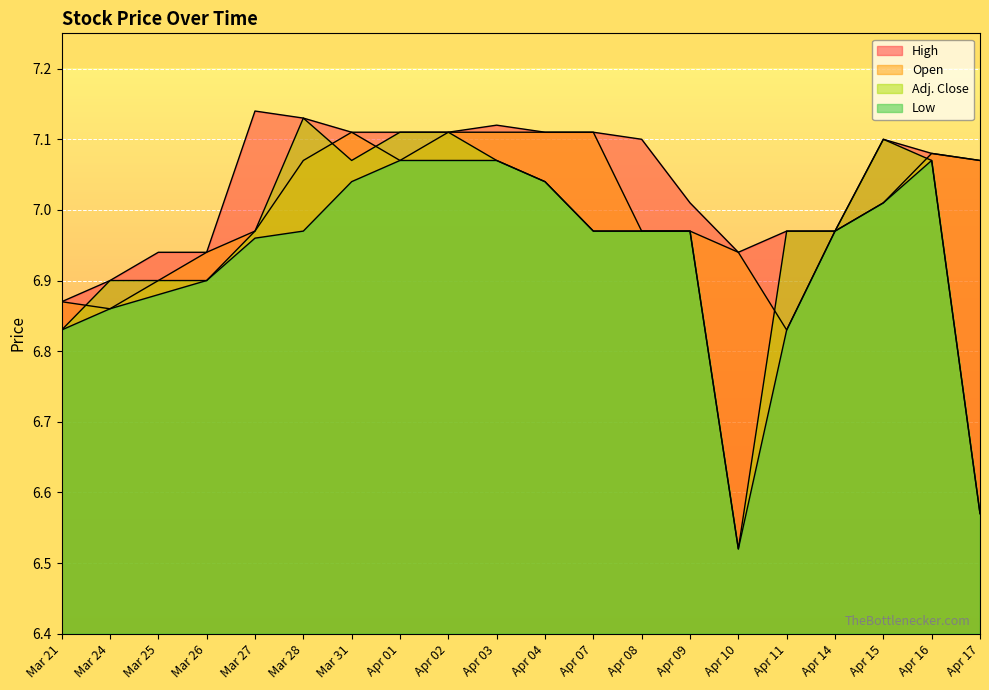

What is the sum of all Open values?

140.1